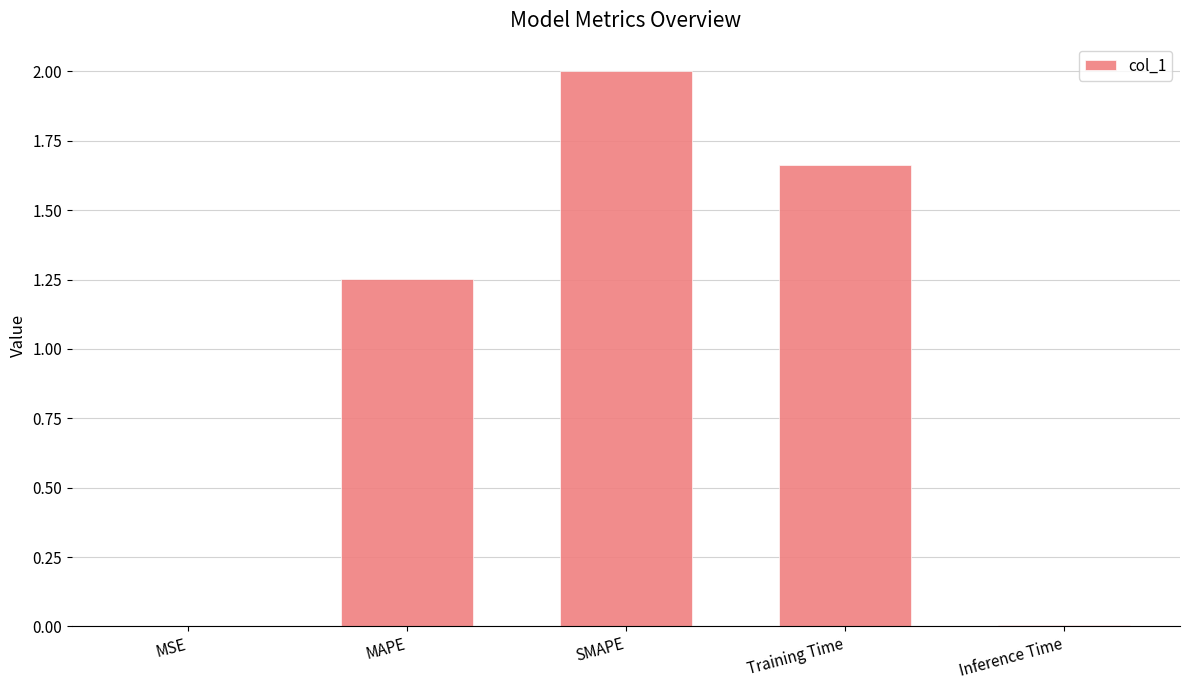

Which has a higher value, Inference Time or MAPE?

MAPE